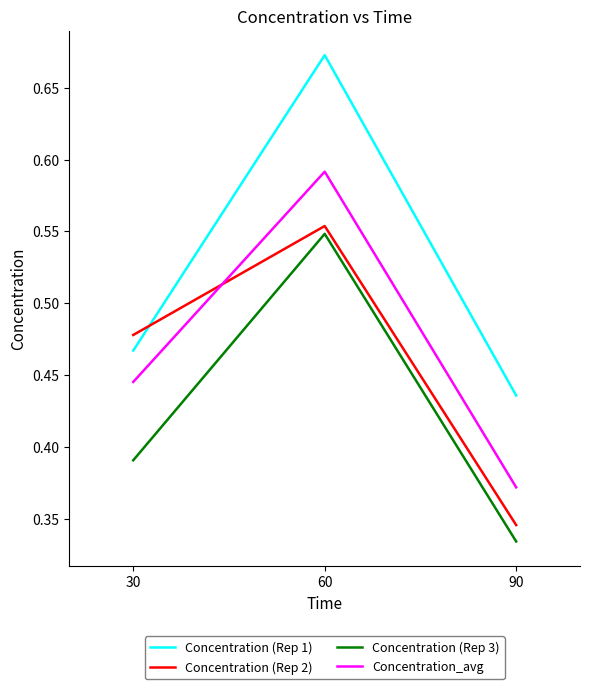

Between 60 and 90, which series saw the biggest shift?

Concentration (Rep 1)